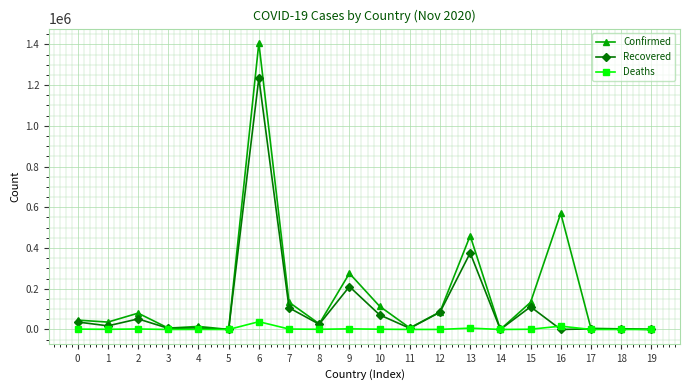

At which category is the sum across all series the highest?

6